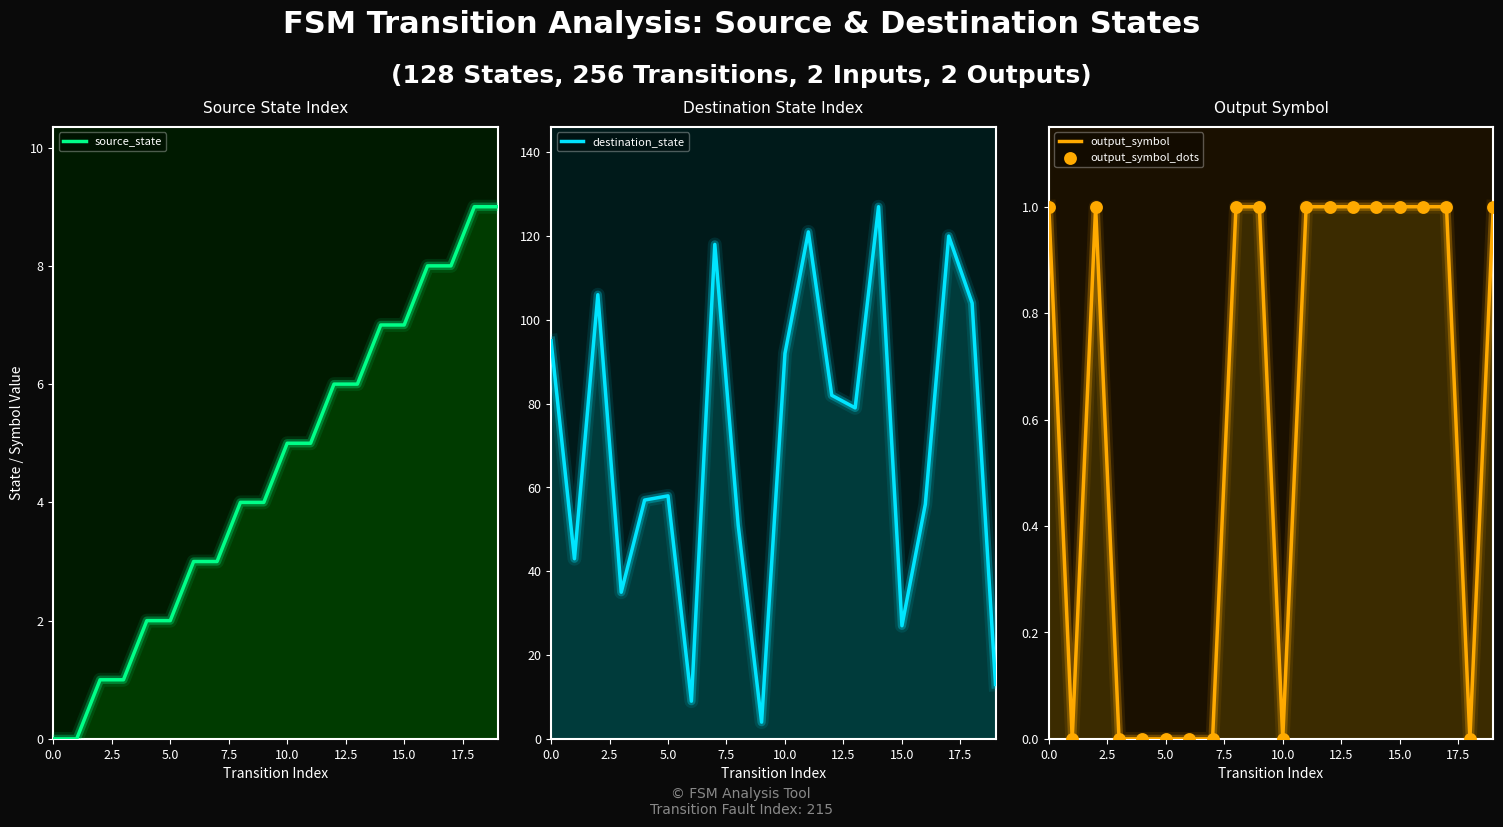

At how many categories does at least one series exceed 80?

9